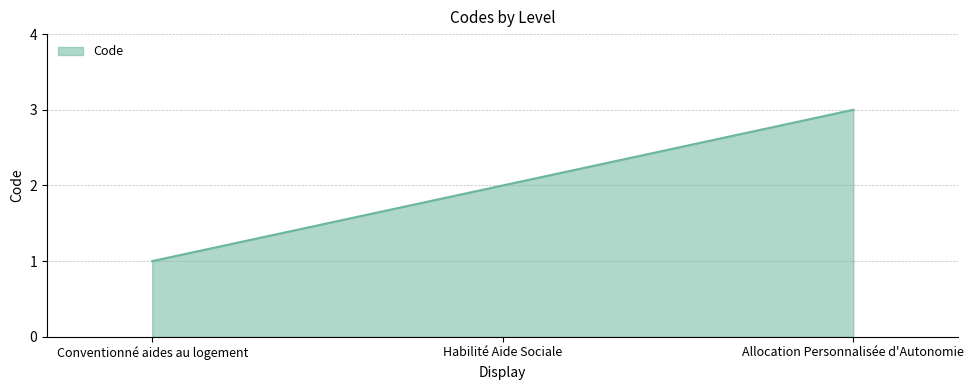

Which label corresponds to the smallest value in the chart?

Conventionné aides au logement